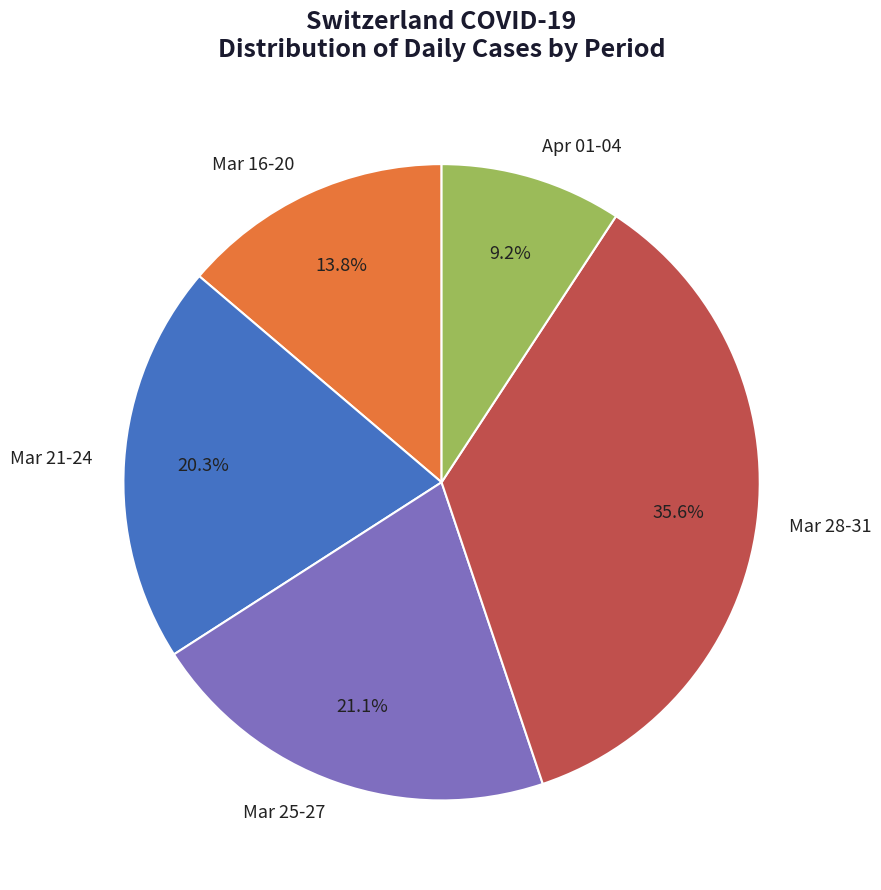

Is there any slice that represents more than half of the pie?

No